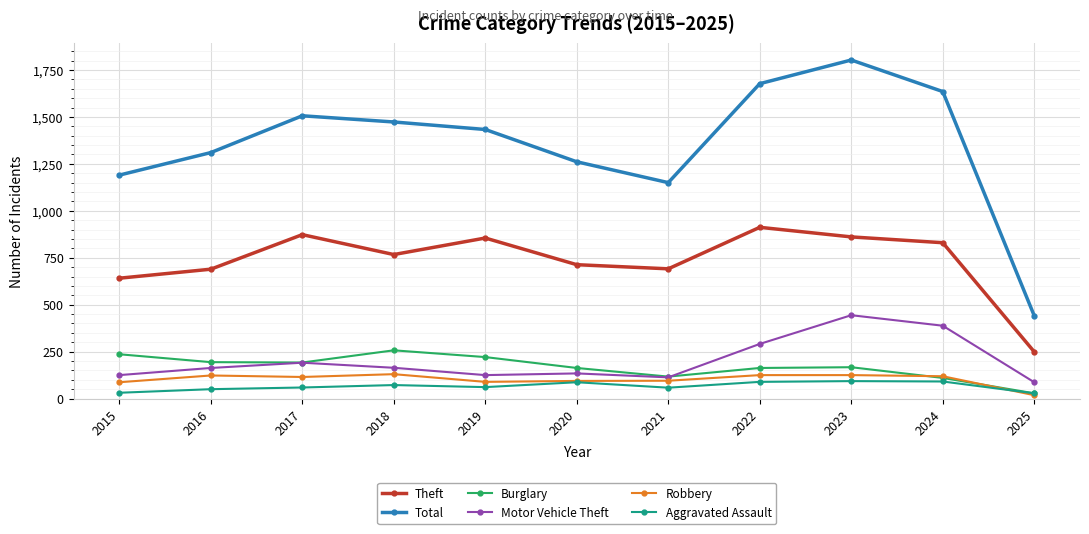

At which label does Theft first exceed 767?

2017